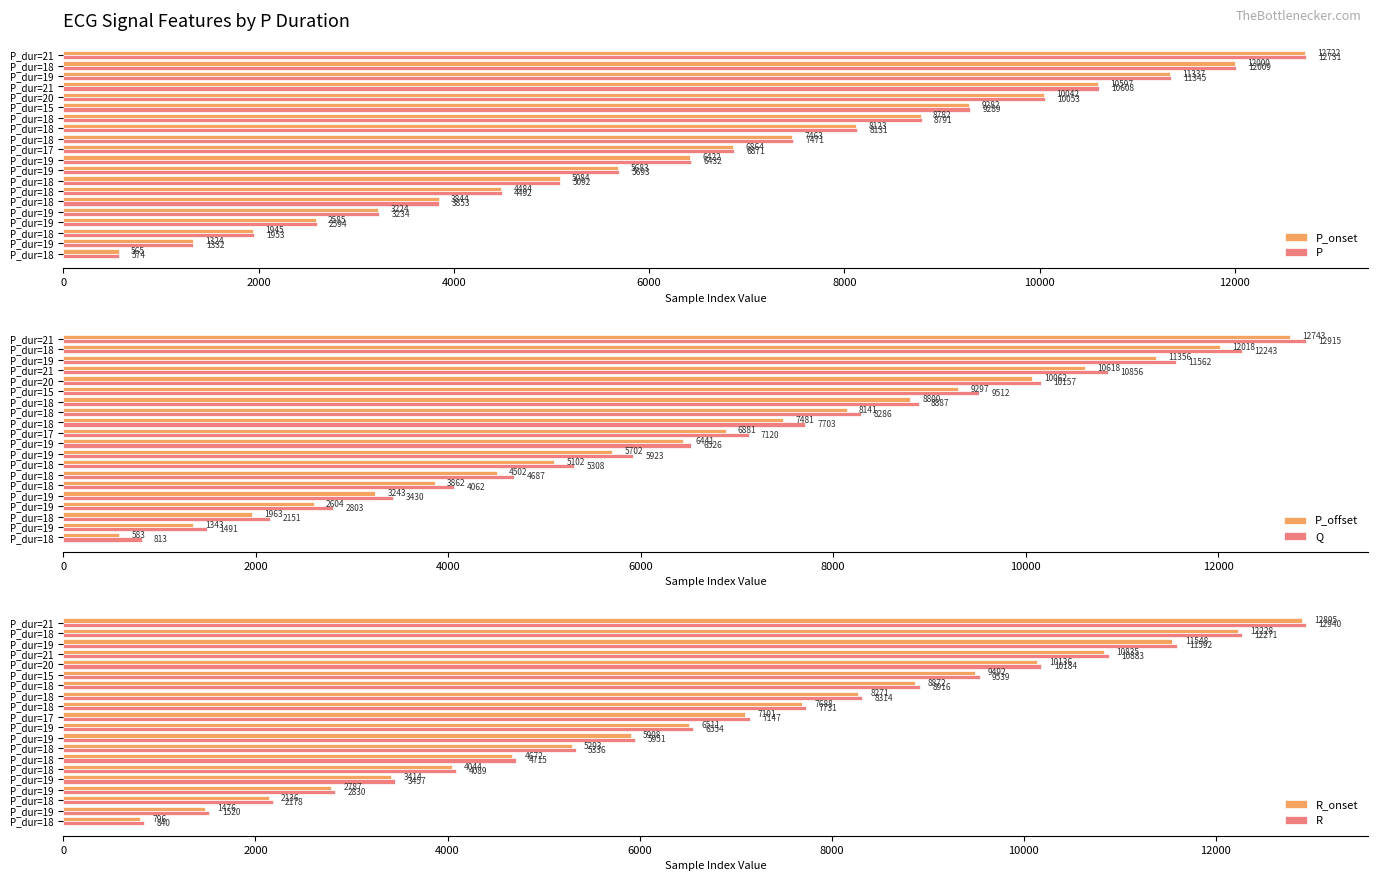

How many values in the R_onset series are below 7101?

10